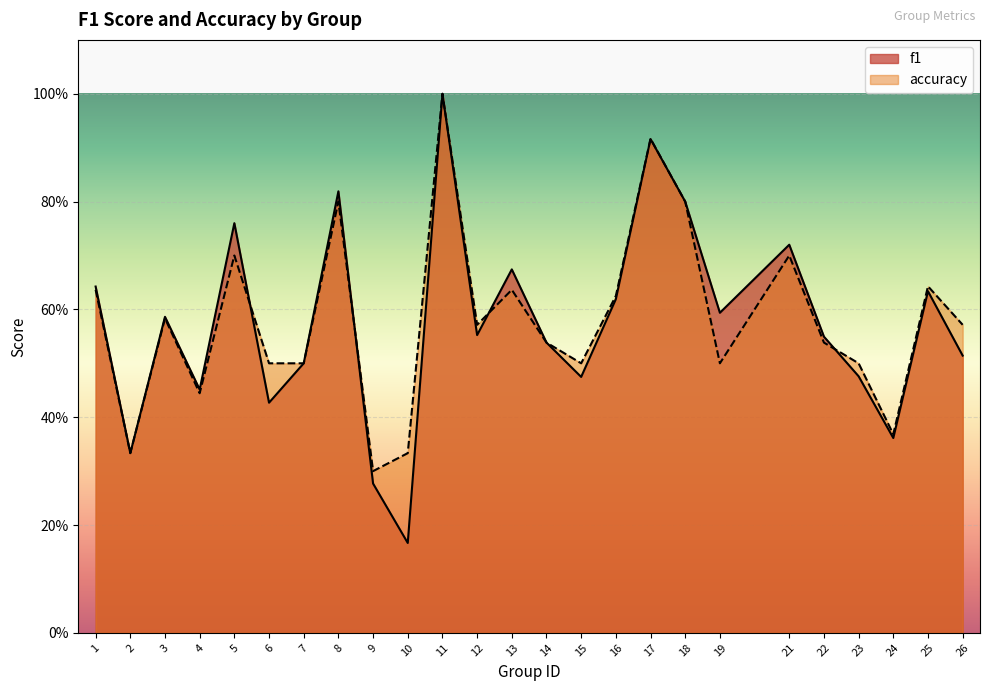

At which category does the chart reach its minimum across all series?

10